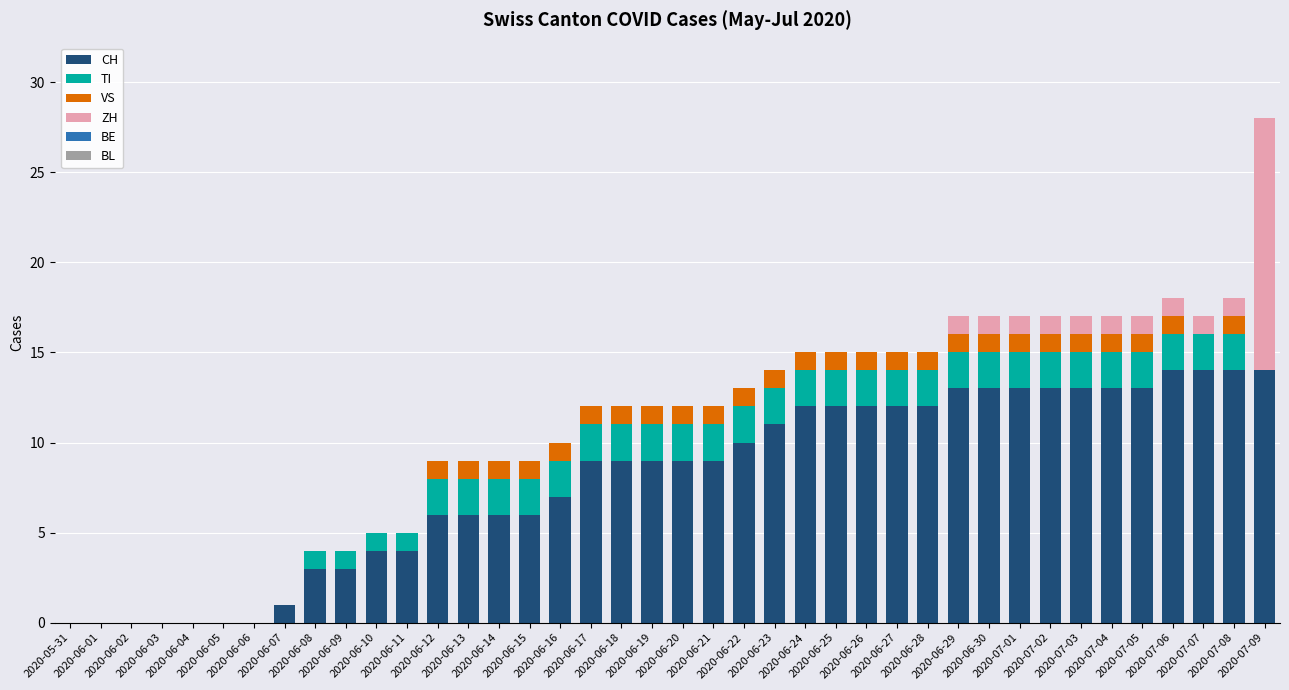

Count the number of categories in the chart.

40